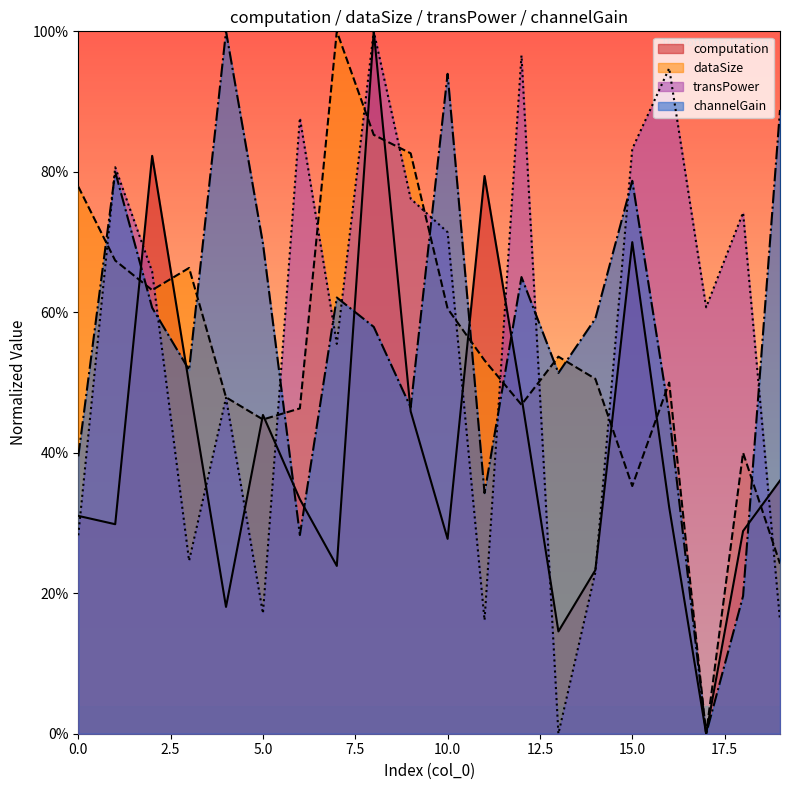

Rank the series at 11 from highest to lowest value.

computation, dataSize, channelGain, transPower